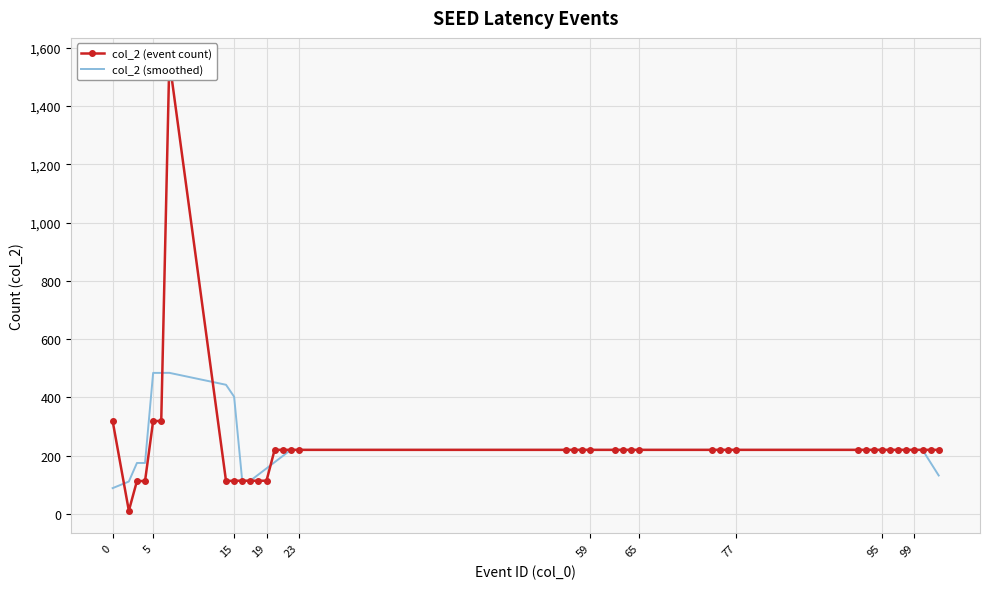

What is the minimum value for col_2 (smoothed)?

88.6